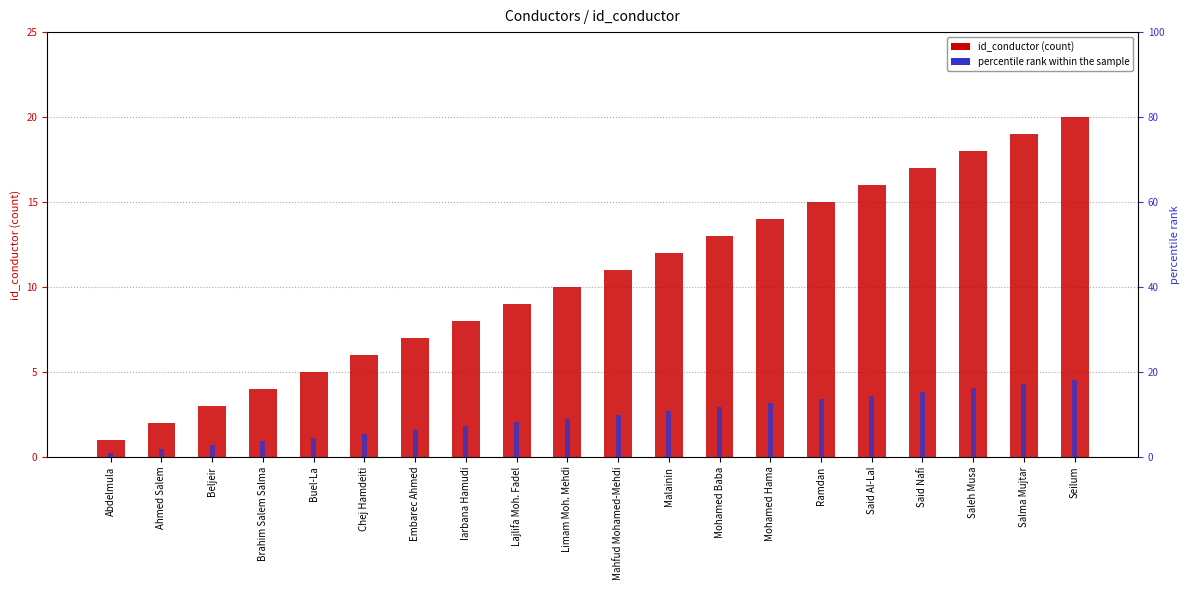

How many distinct data groups are displayed?

2